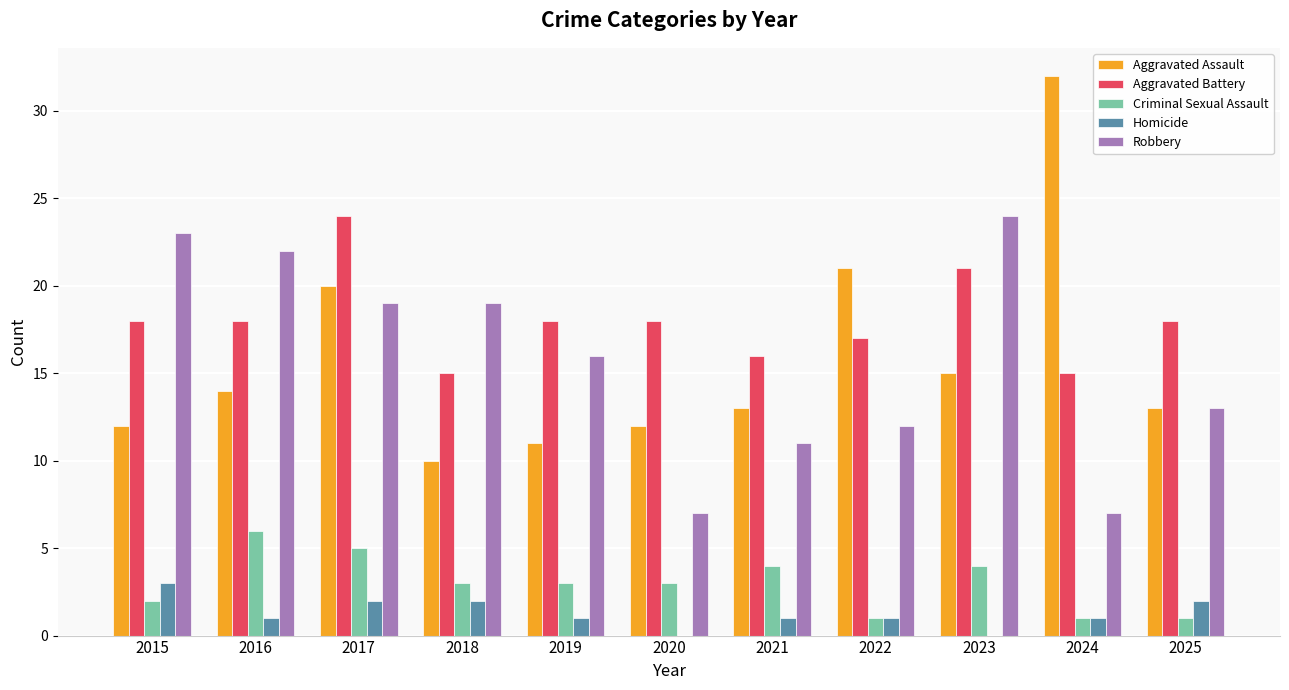

How many groups of bars are there?

11